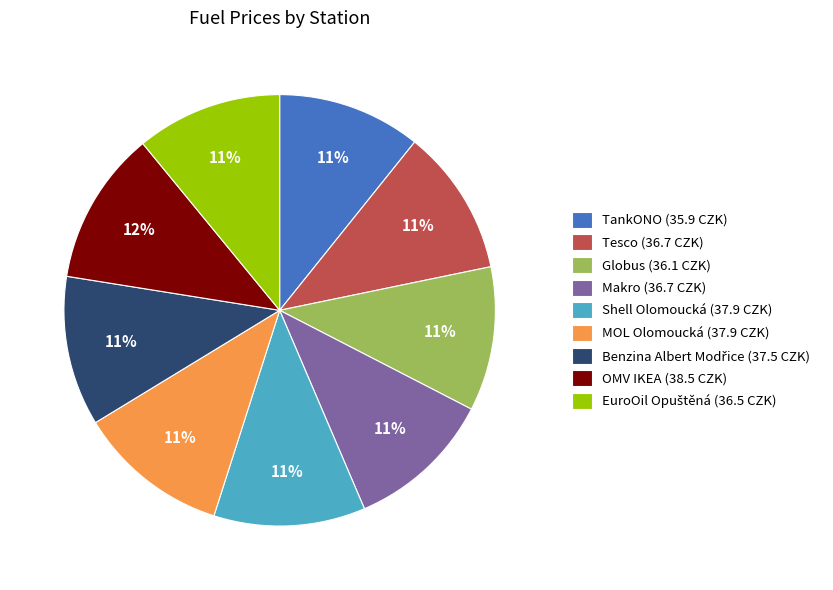

What is the ratio of the value at OMV IKEA (38.5 CZK) to the value at Globus (36.1 CZK)?

1.1